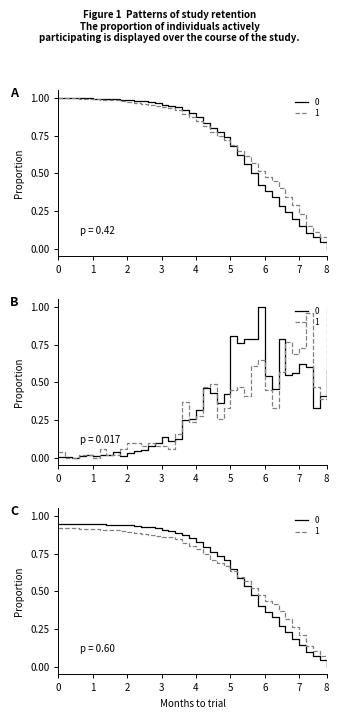

True or false: 1 has more than 1 points higher than both neighbors.

True